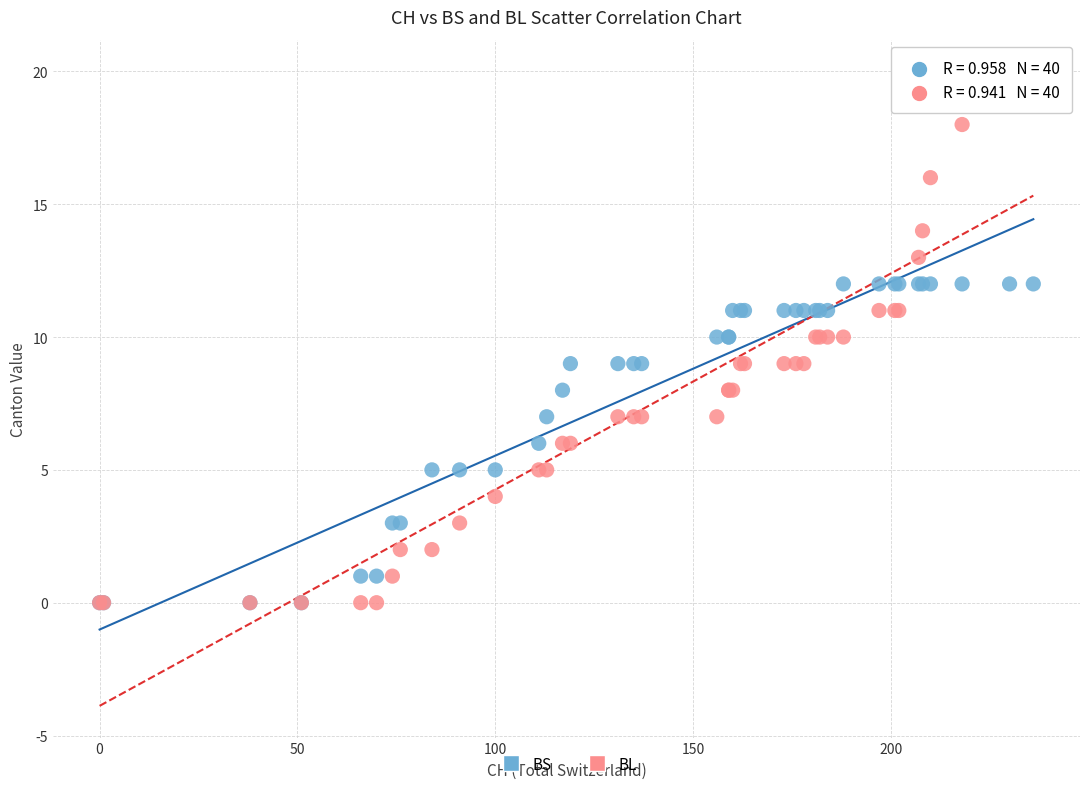

What are all the series names shown in the legend?

BS, BL